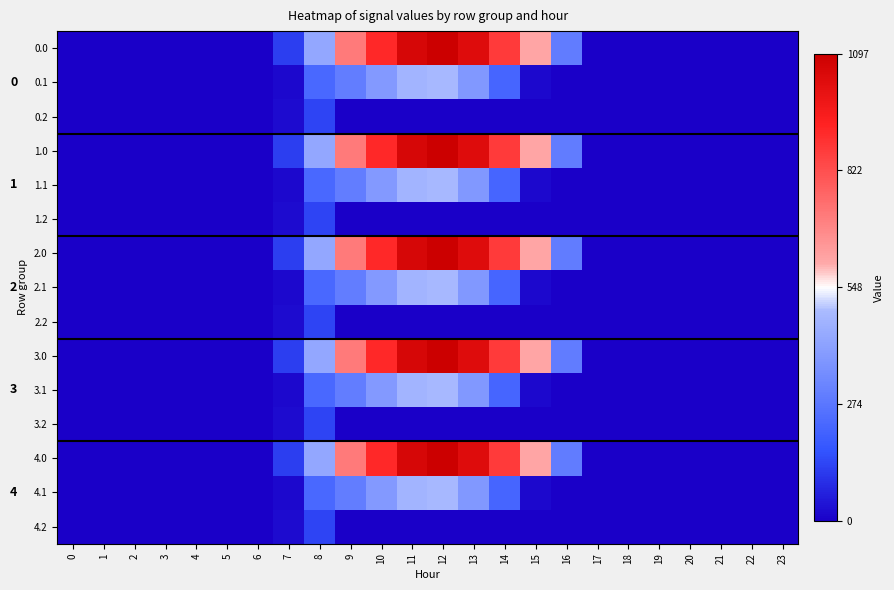

Rank the categories by 4.1 value from highest to lowest.

12, 11, 10, 13, 9, 8, 14, 7, 15, 0, 1, 2, 3, 4, 5, 6, 16, 17, 18, 19, 20, 21, 22, 23